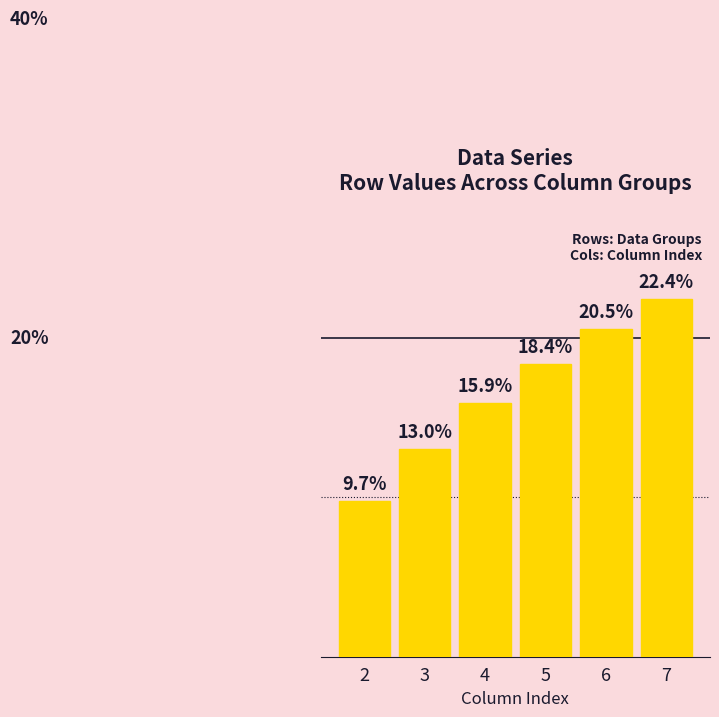

List the labels in order of value, largest first.

7, 6, 5, 4, 3, 2